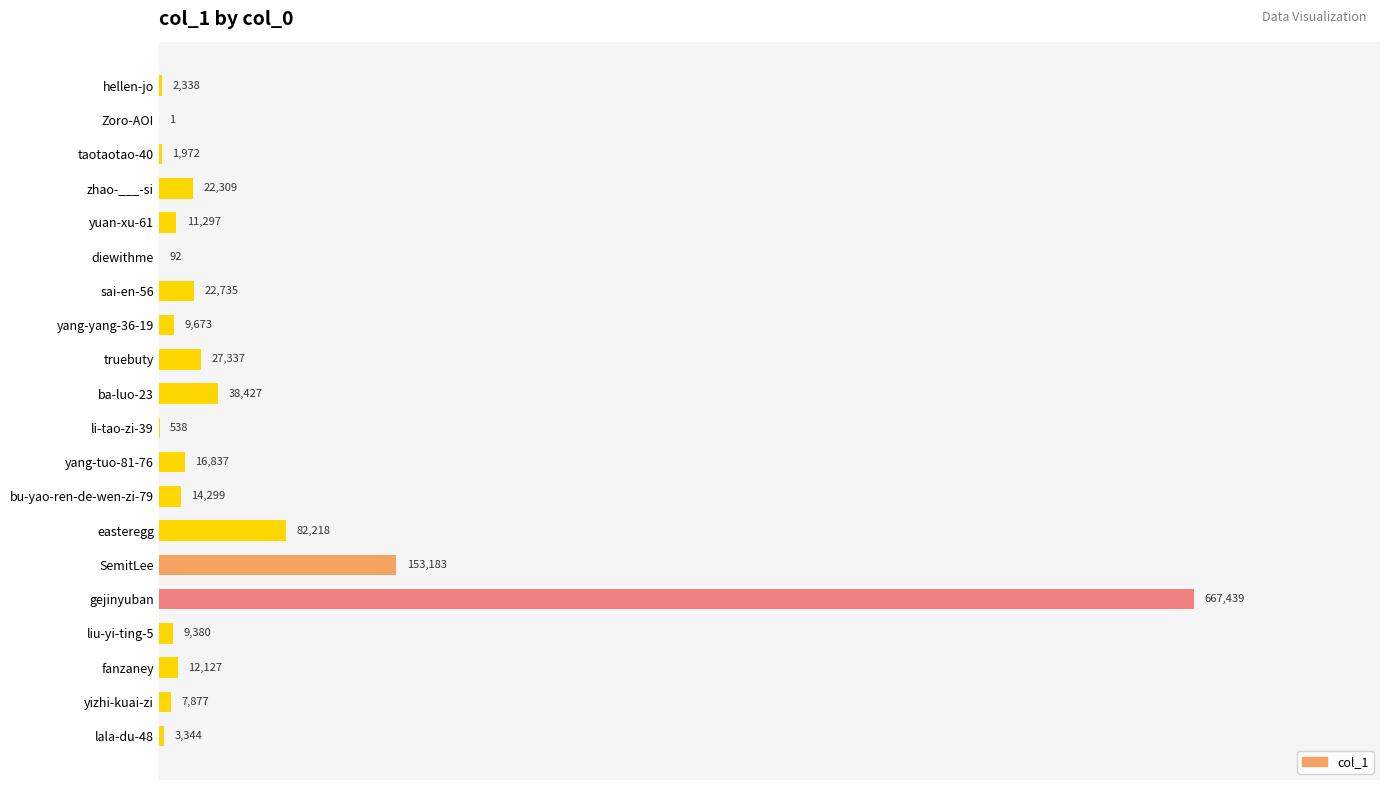

Reading bottom to top, what are all the values shown in this chart?

lala-du-48=3344	yizhi-kuai-zi=7877	fanzaney=12127	liu-yi-ting-5=9380	gejinyuban=667439	SemitLee=153183	easteregg=82218	bu-yao-ren-de-wen-zi-79=14299	yang-tuo-81-76=16837	li-tao-zi-39=538	ba-luo-23=38427	truebuty=27337	yang-yang-36-19=9673	sai-en-56=22735	diewithme=92	yuan-xu-61=11297	zhao-___-si=22309	taotaotao-40=1972	Zoro-AOI=1	hellen-jo=2338